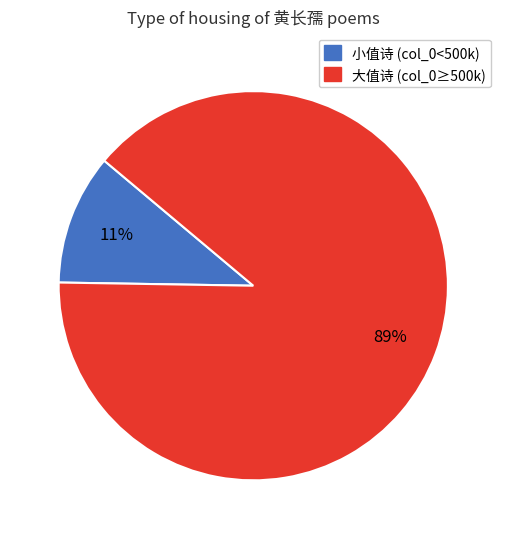

To the nearest percent, what is the difference between the largest and smallest slice percentages?

78%